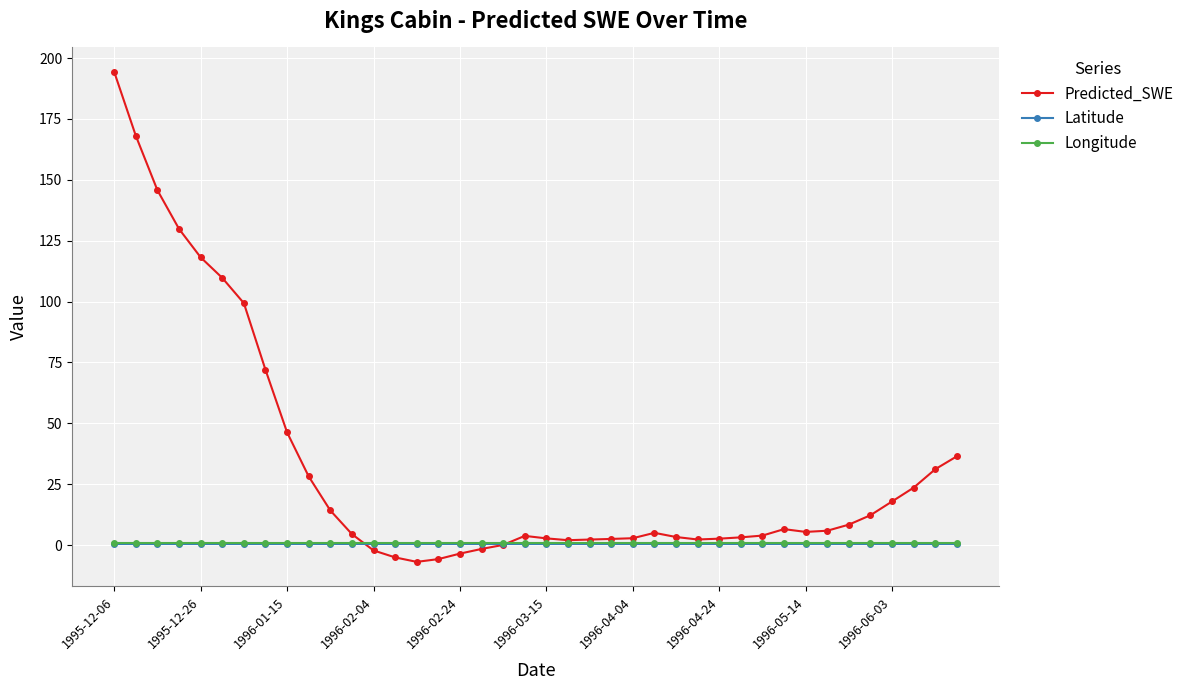

Which series has the largest range (max minus min)?

Predicted_SWE